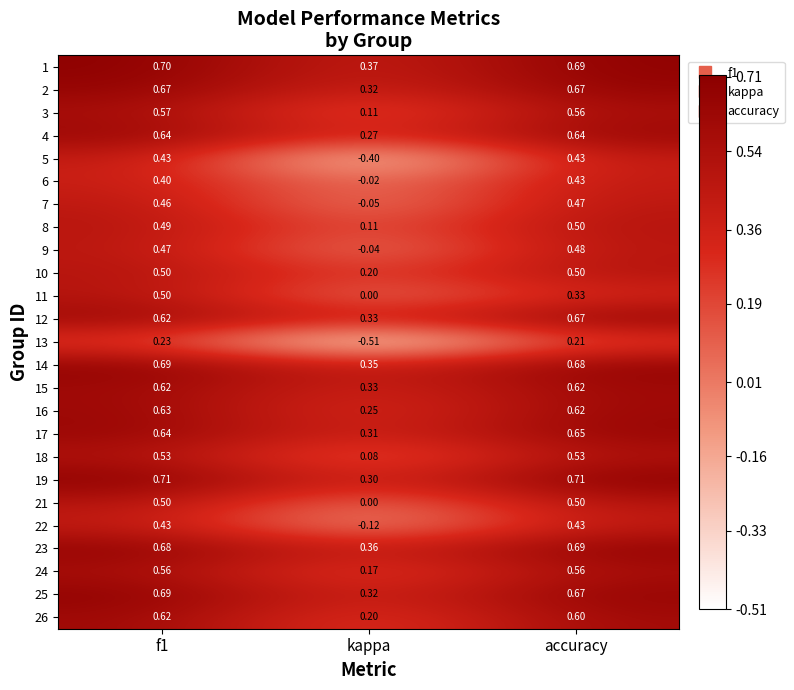

At which label does 17 reach its minimum?

kappa